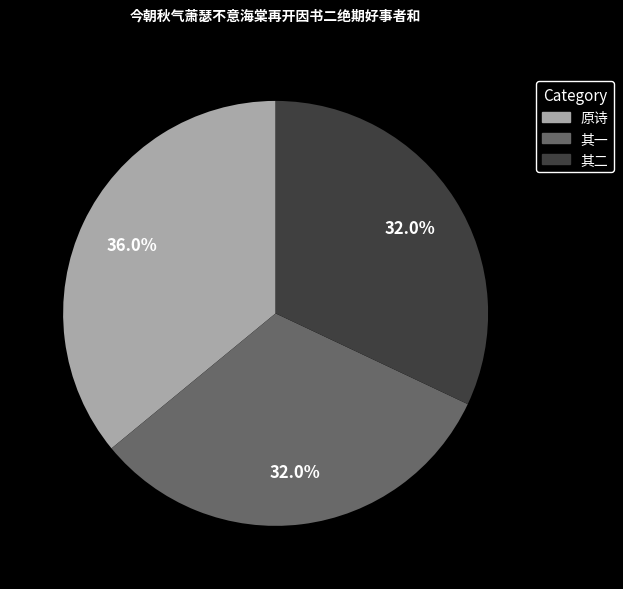

Is there a majority slice in this chart?

No